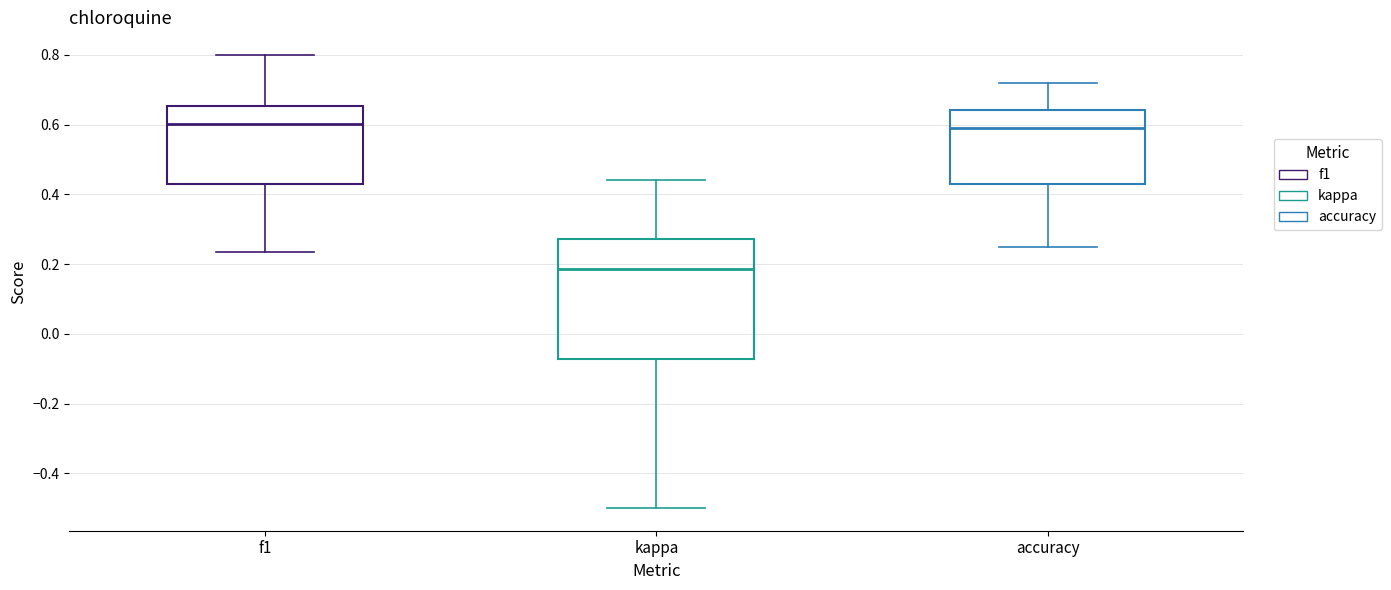

Which box's median line is the lowest?

kappa